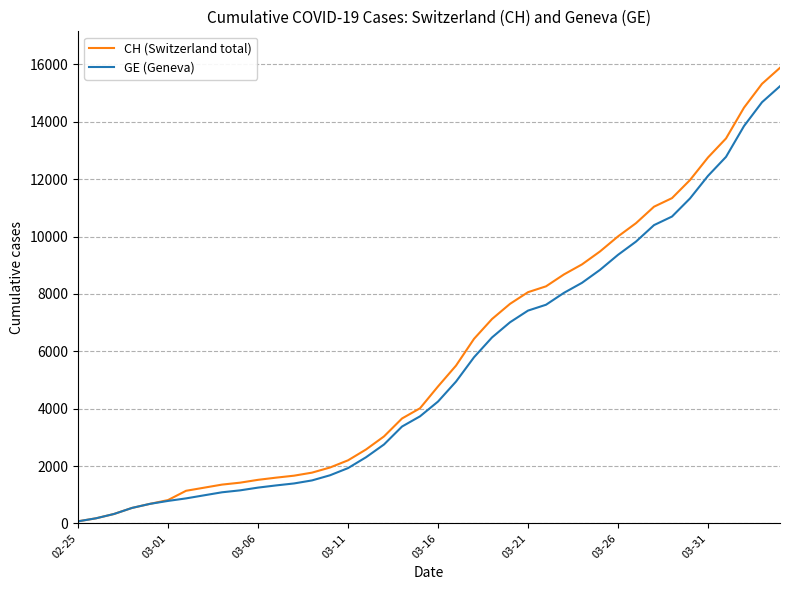

How many values in the GE (Geneva) series are below 4248?

20